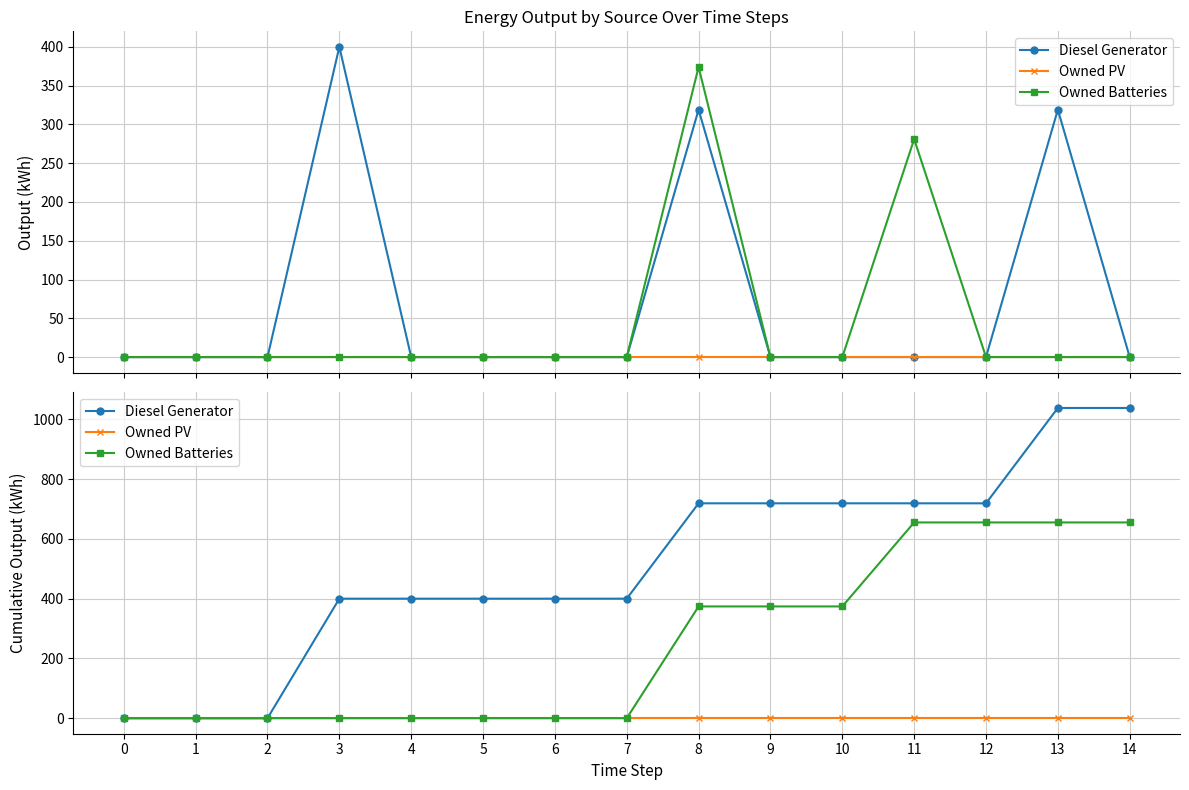

How many series are shown in this chart?

3